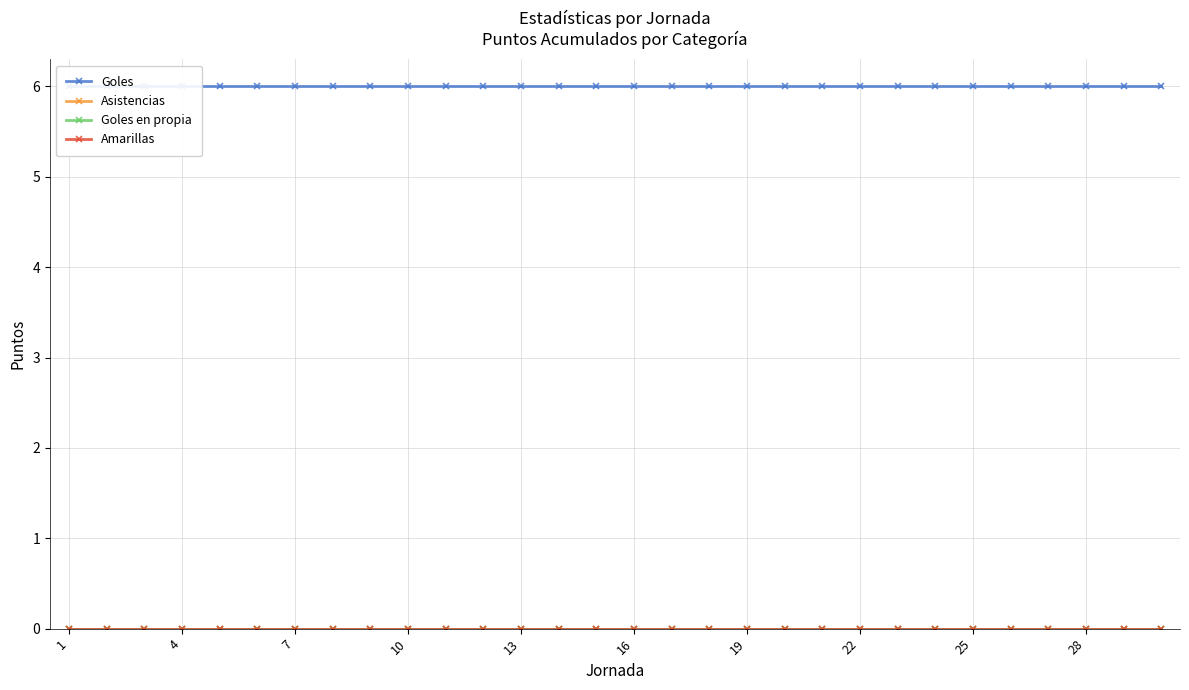

True or false: Amarillas and Goles en propia cross at least once.

False